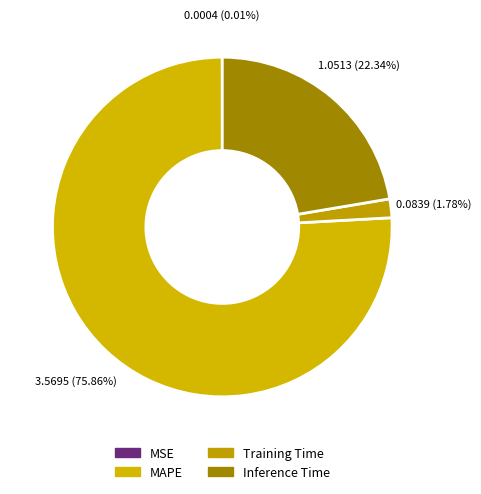

To the nearest percent, what portion does Training Time represent?

2%